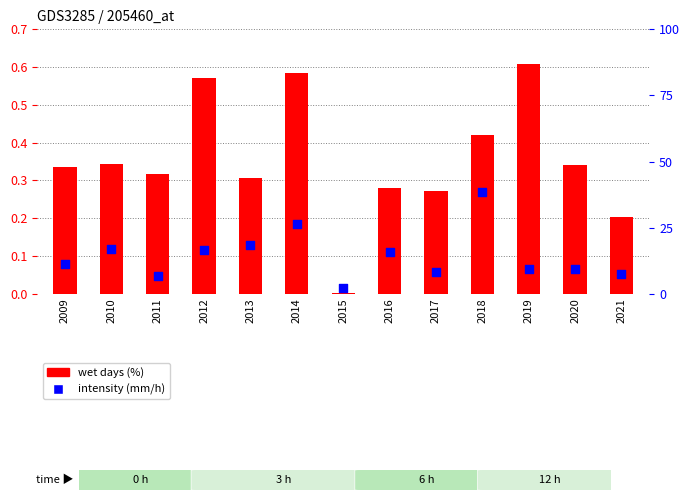

At how many categories does at least one series exceed 27?

1